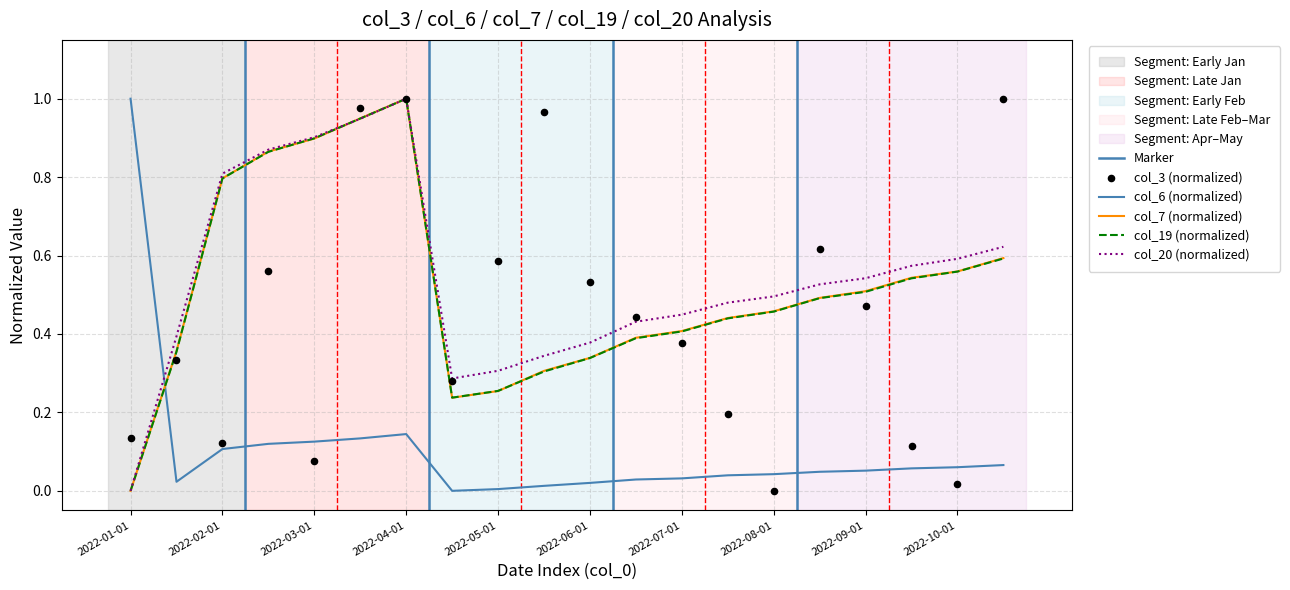

Which series reaches the minimum Y coordinate?

col_3